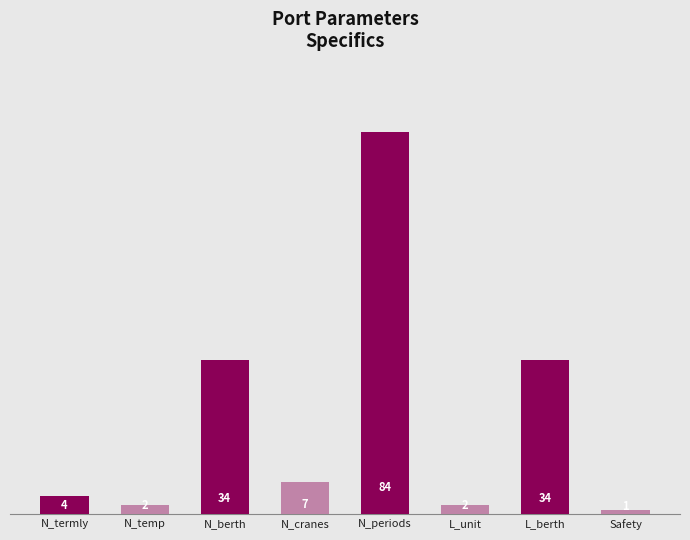

What is the sum of all values?

168